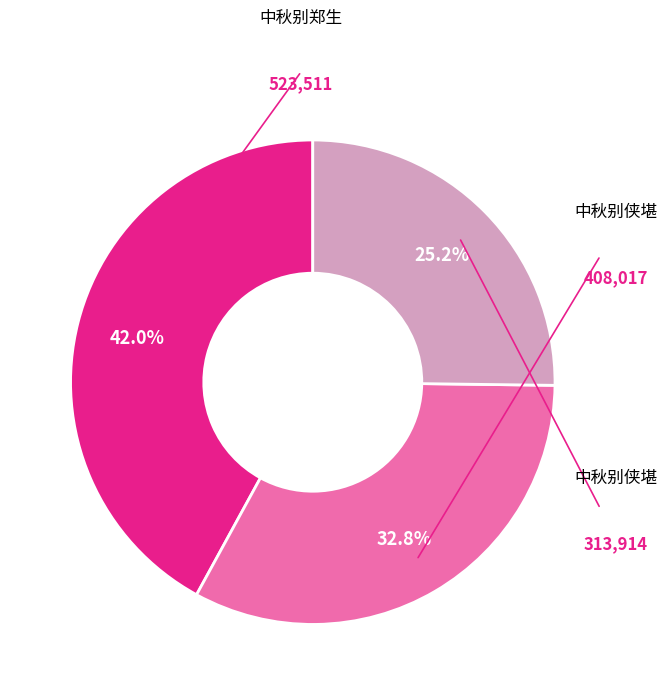

Does any single category account for the majority?

No